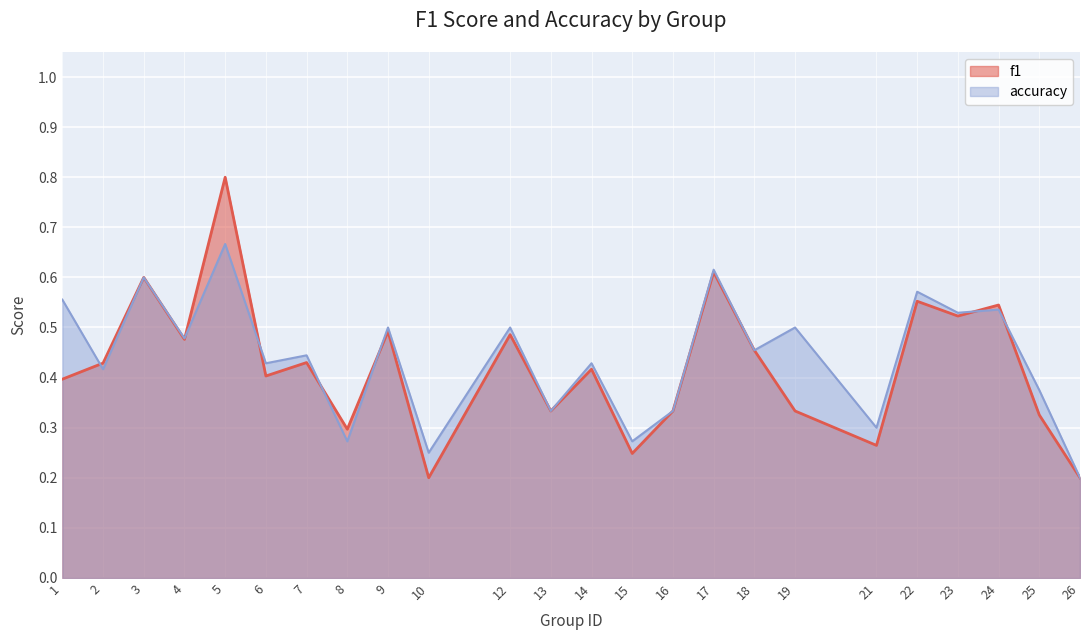

Reading right to left, extract all data points from this chart.

f1: 26=0.2	25=0.3	24=0.5	23=0.5	22=0.6	21=0.3	19=0.3	18=0.5	17=0.6	16=0.3	15=0.2	14=0.4	13=0.3	12=0.5	10=0.2	9=0.5	8=0.3	7=0.4	6=0.4	5=0.8	4=0.5	3=0.6	2=0.4	1=0.4
accuracy: 26=0.2	25=0.4	24=0.5	23=0.5	22=0.6	21=0.3	19=0.5	18=0.5	17=0.6	16=0.3	15=0.3	14=0.4	13=0.3	12=0.5	10=0.2	9=0.5	8=0.3	7=0.4	6=0.4	5=0.7	4=0.5	3=0.6	2=0.4	1=0.6